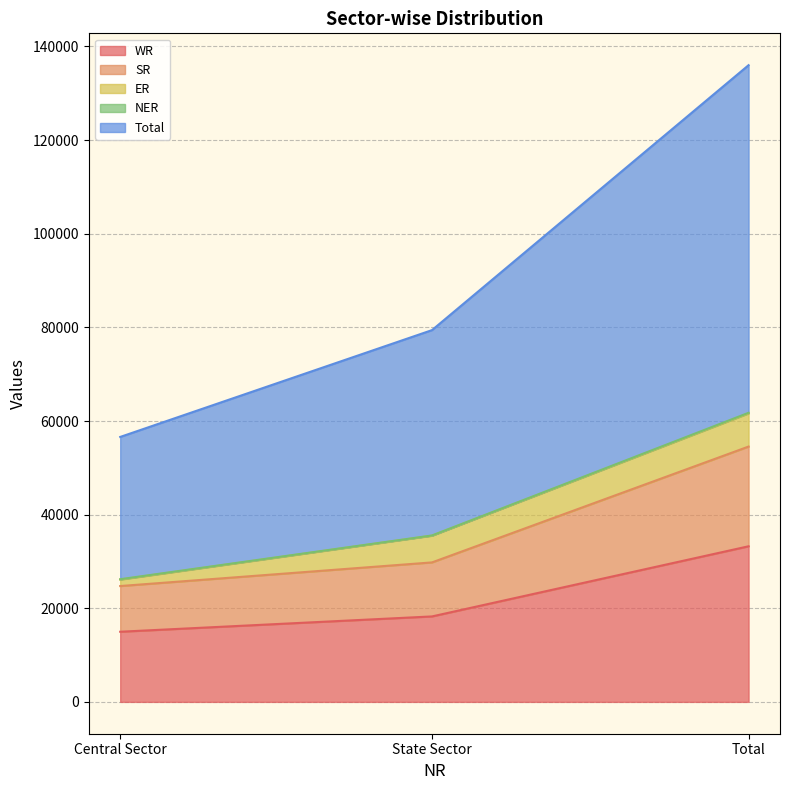

How many lines are shown in the chart?

5